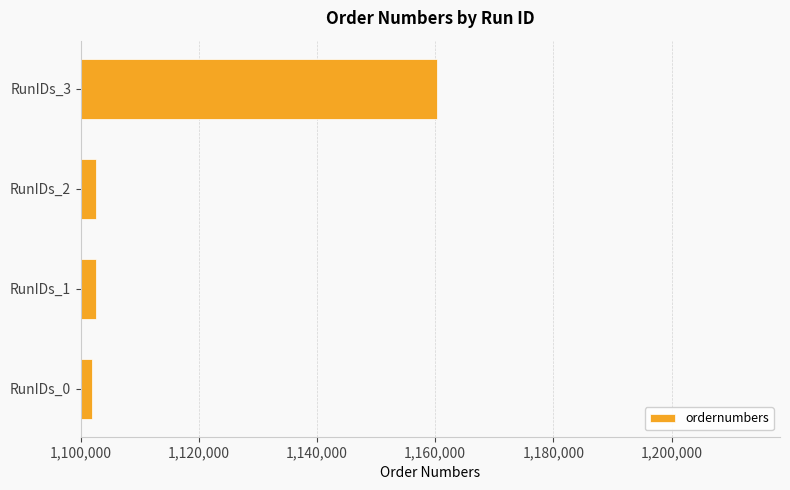

What is the sum of all values?

4467485